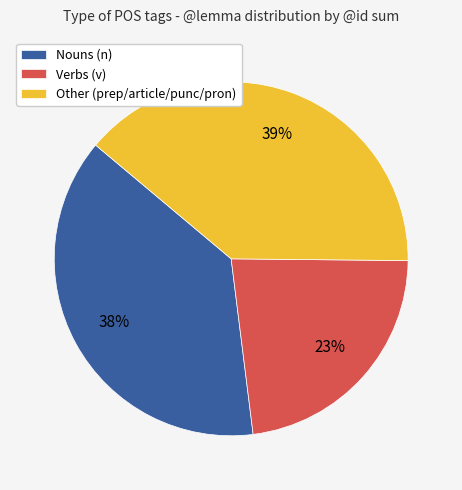

True or false: Verbs (v) accounts for 9% of the total.

False